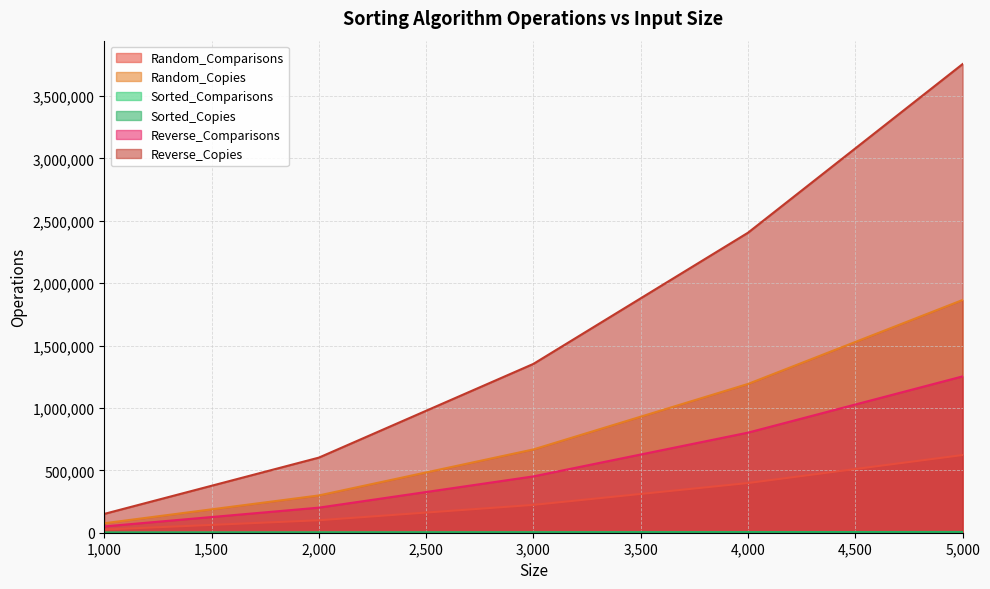

Which series has the largest range (max minus min)?

Reverse_Copies